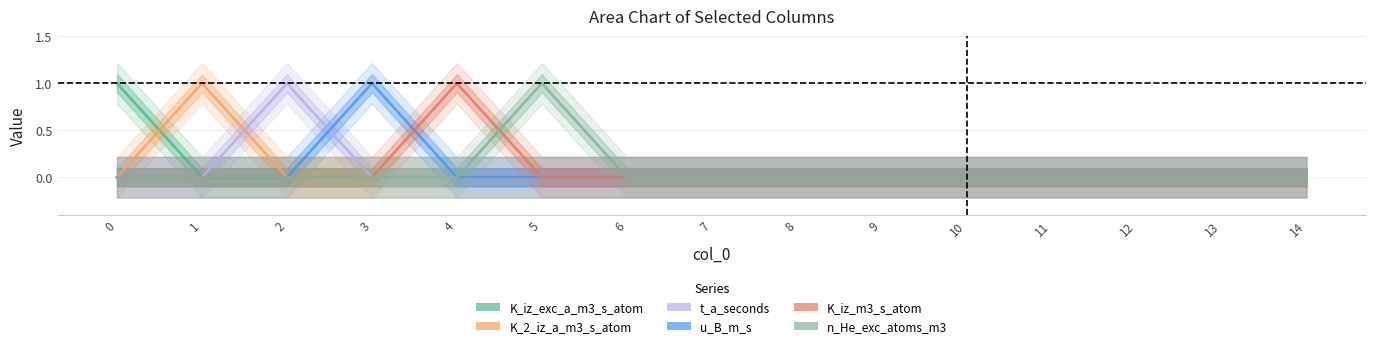

At 7, list the series in order from largest to smallest.

K_iz_exc_a_m3_s_atom, K_2_iz_a_m3_s_atom, t_a_seconds, u_B_m_s, K_iz_m3_s_atom, n_He_exc_atoms_m3